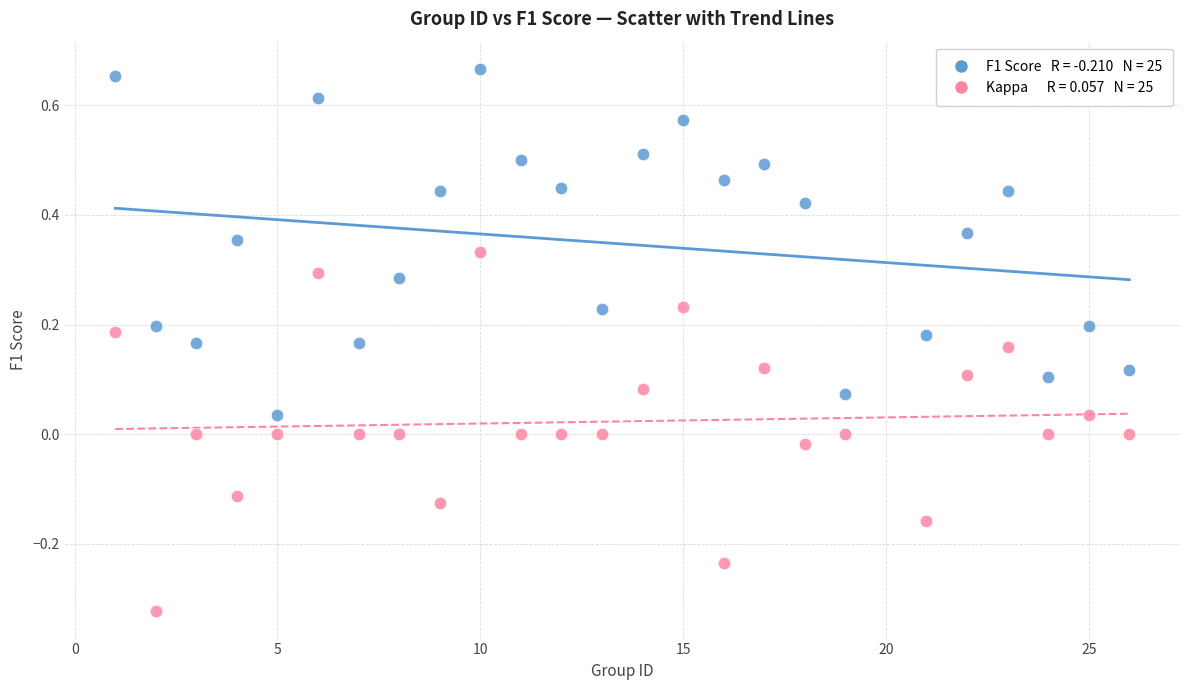

Across all data points, what is the range of Y values (max minus min)?

1.0